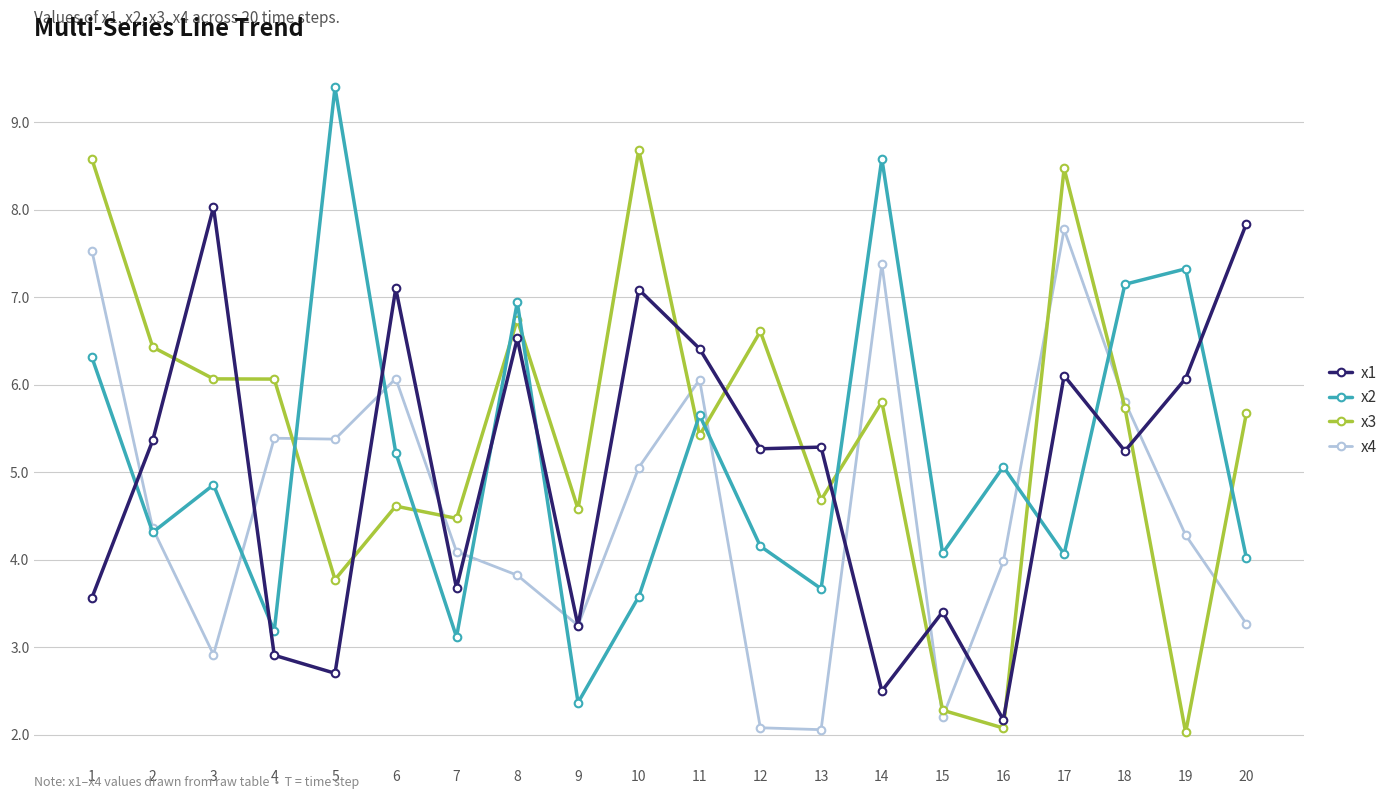

True or false: x4 has more than 2 points higher than both neighbors.

True